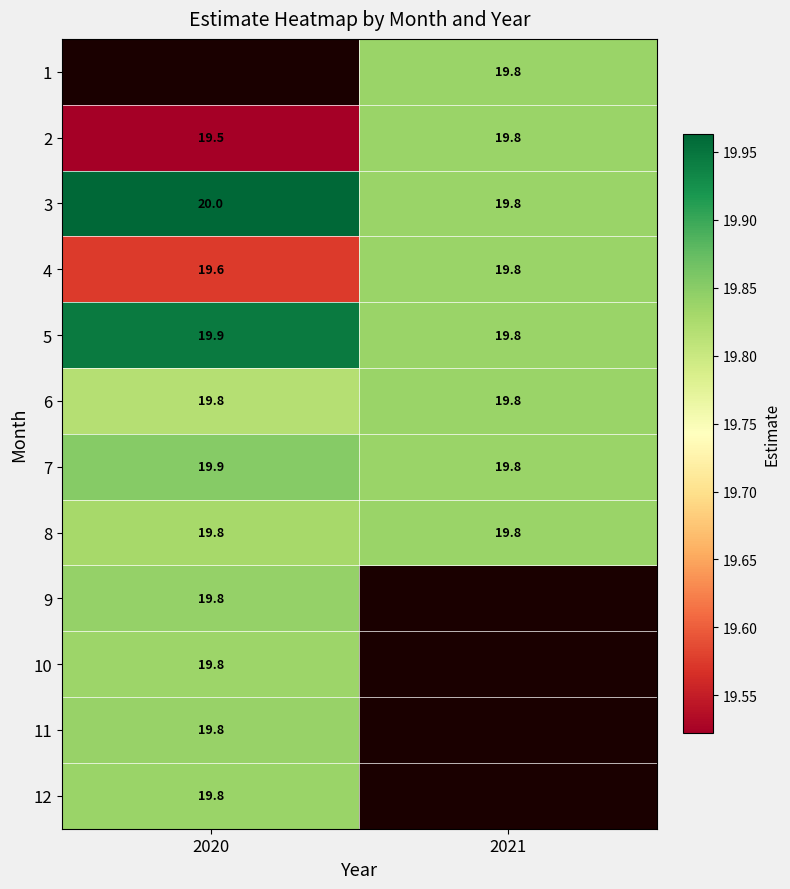

Rank the categories by 8 value from lowest to highest.

2020, 2021